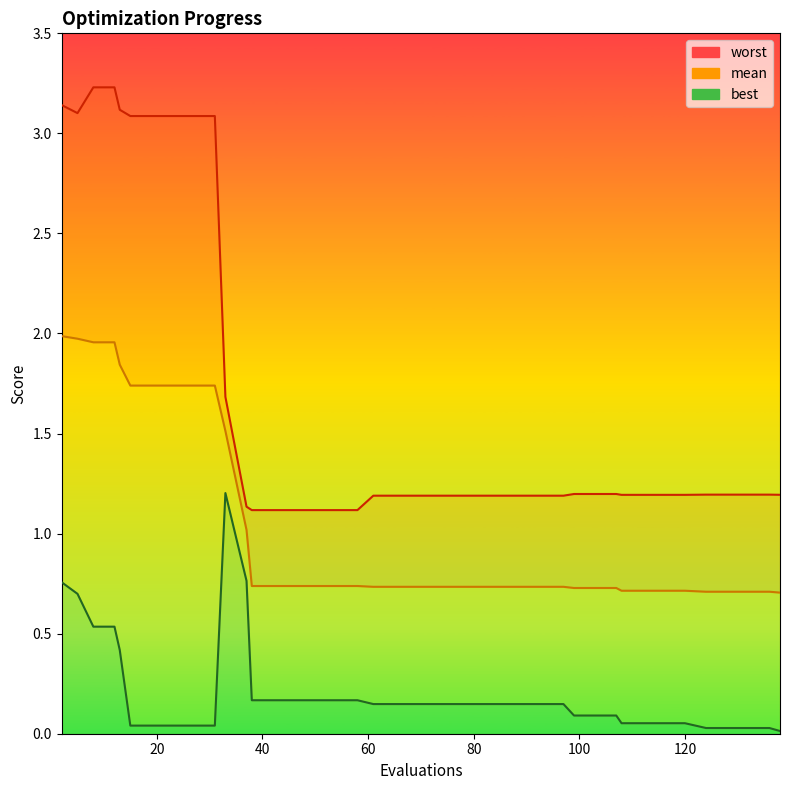

What is the total value across all series at 15?

4.9